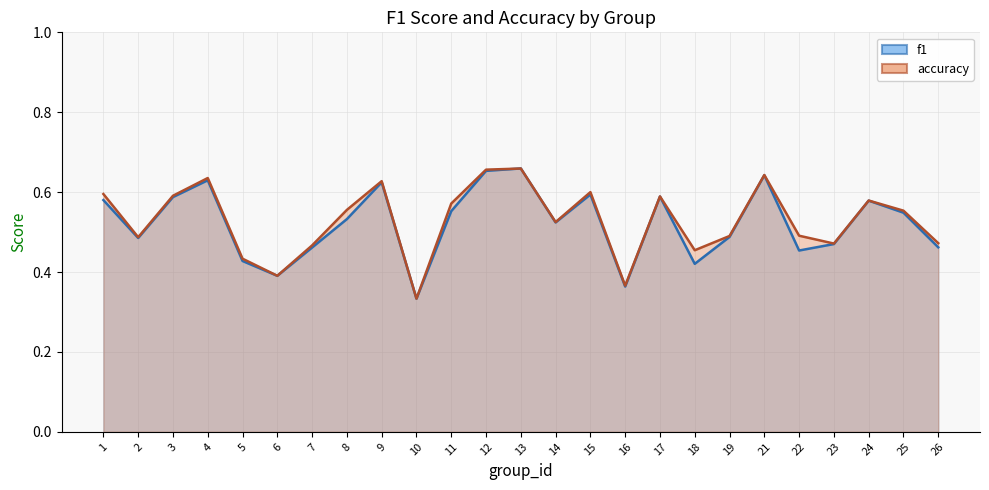

True or false: f1 has more than 1 interior local peaks.

True